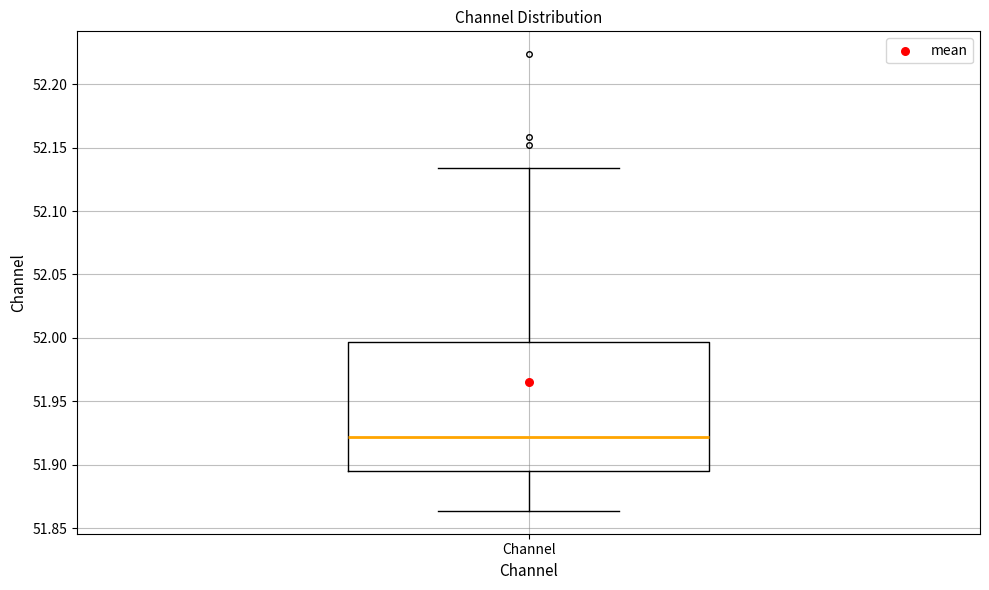

Transcribe this box plot: give where the median line is, the range the box spans, and where the two whiskers end, as read against the y-axis. The values are not printed on the chart, so give them approximately, as read against the axis.

median 51.920, box 51.895 to 51.995, whiskers 51.865 to 52.135